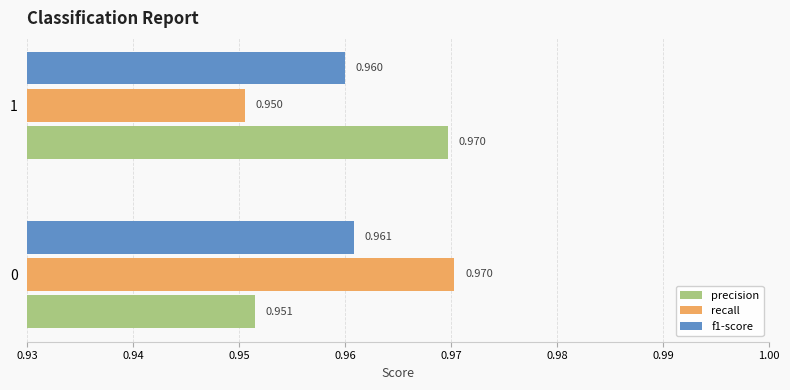

Which series has the largest range (max minus min)?

recall